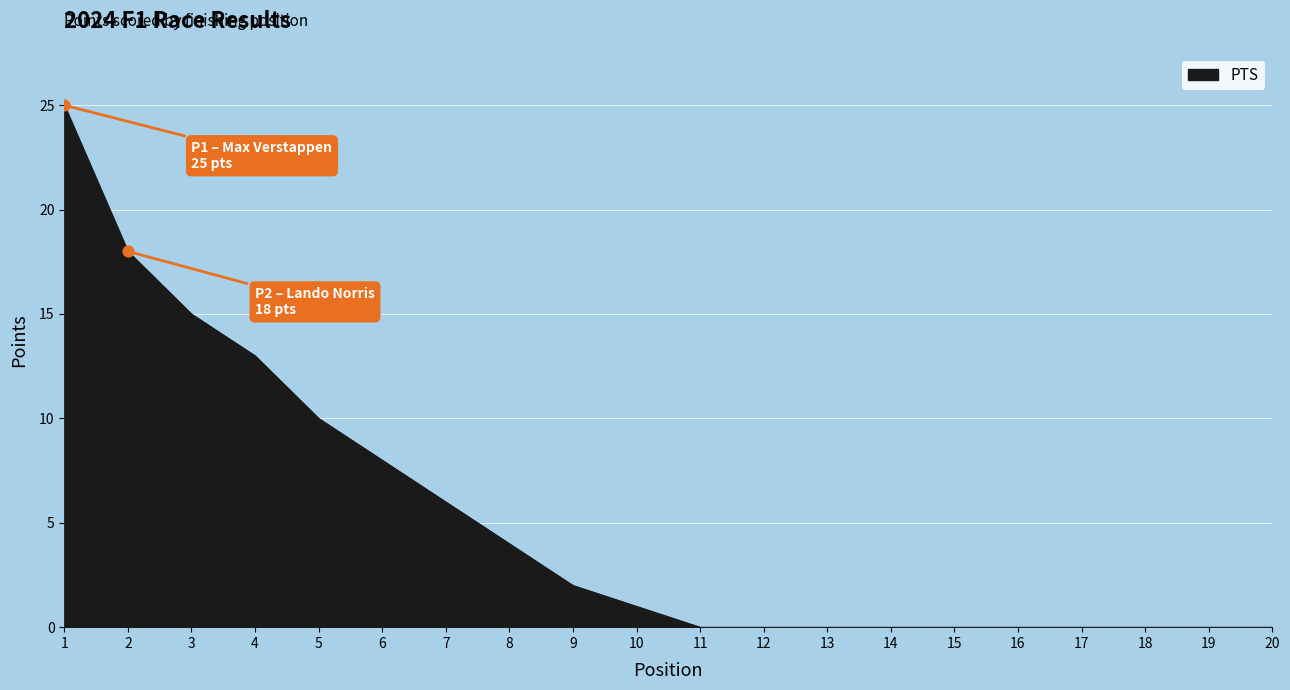

Between 8 and 3, which is larger?

3